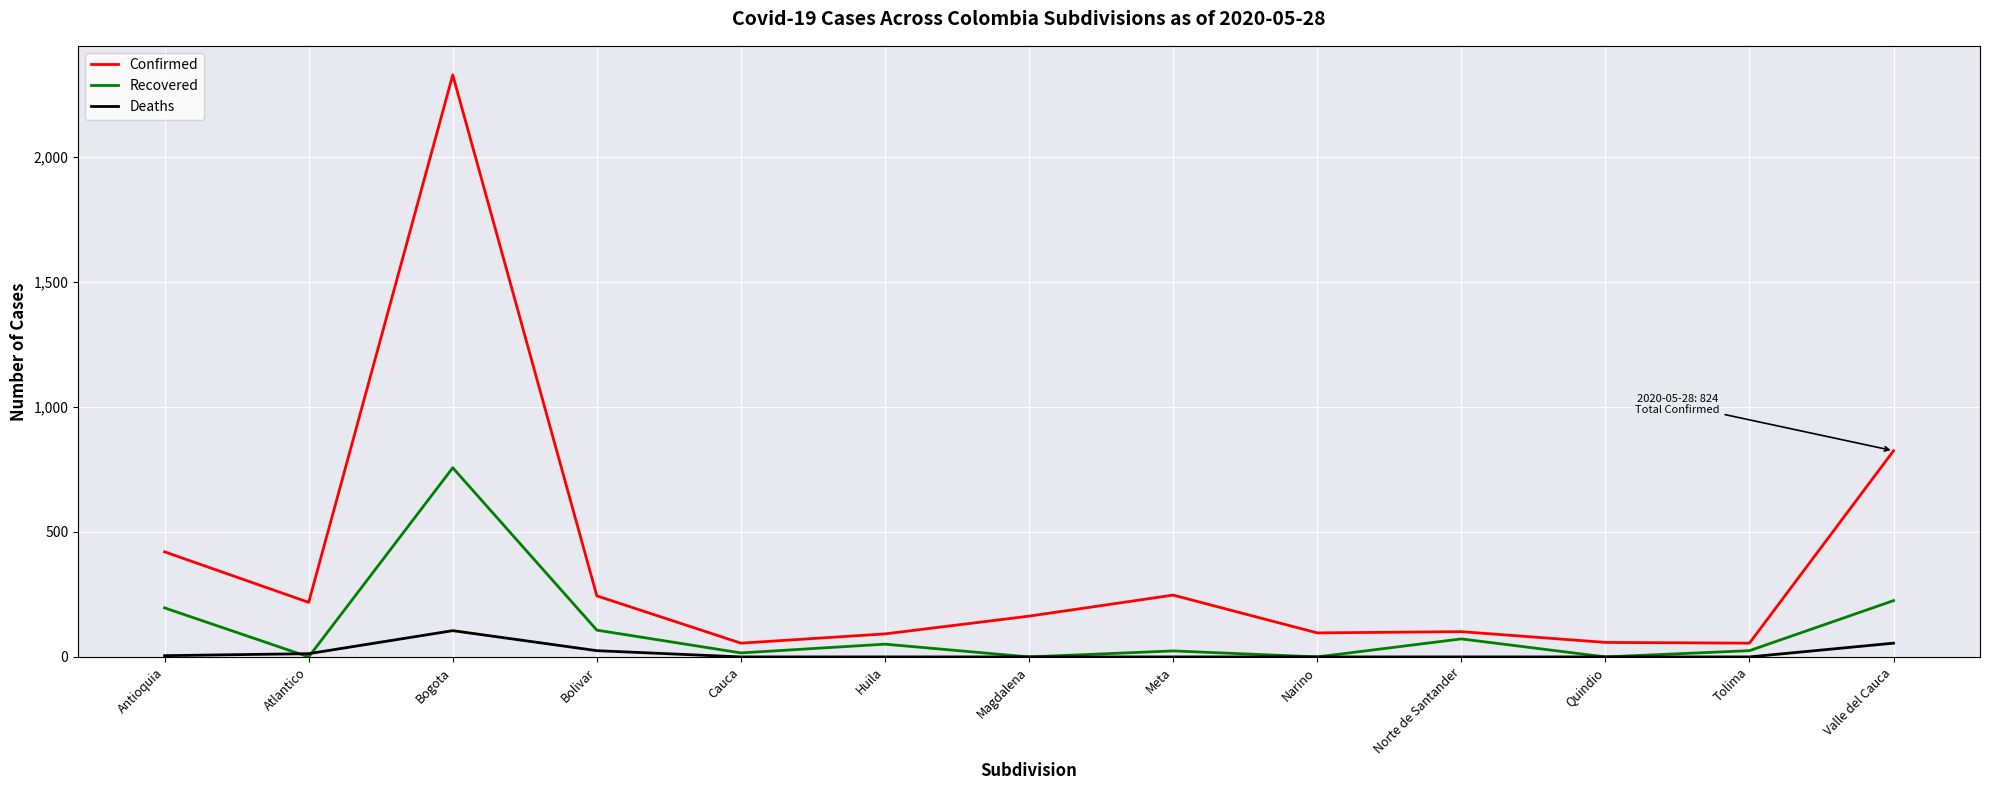

At which category is the sum across all series the highest?

Bogota